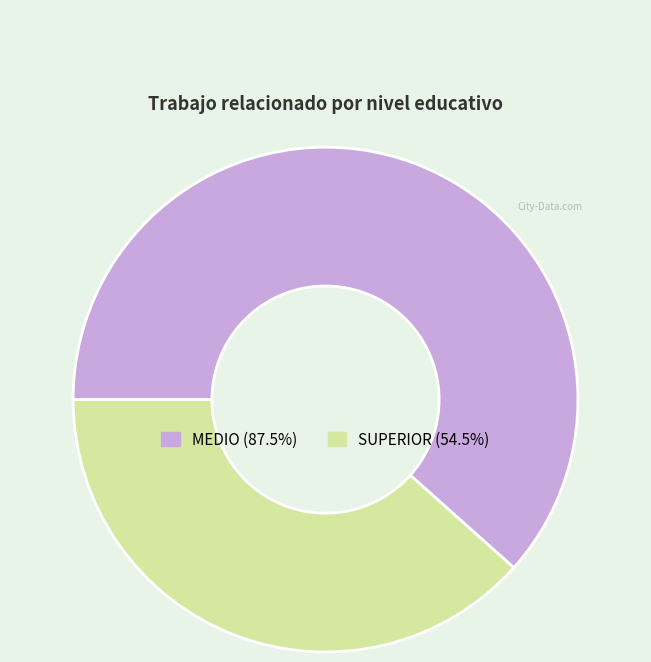

Rank the categories by value from lowest to highest.

SUPERIOR, MEDIO